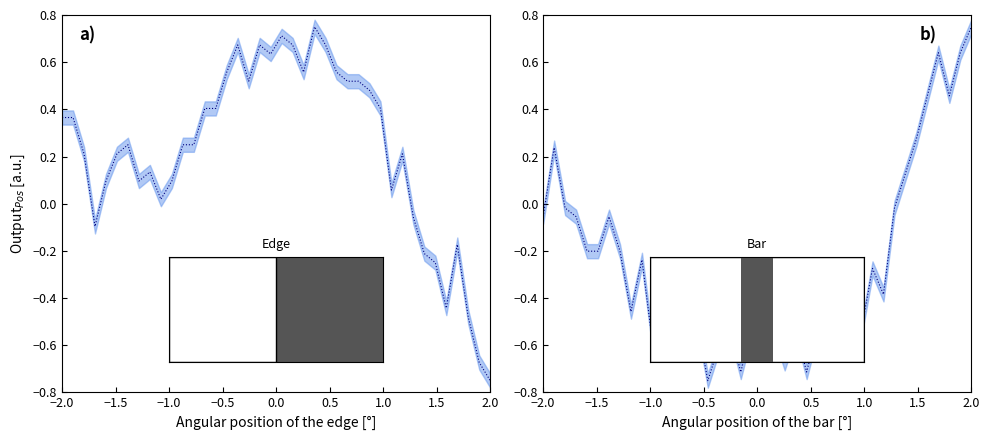

What is the difference between the maximum and minimum values in the col_2 series?

1.5